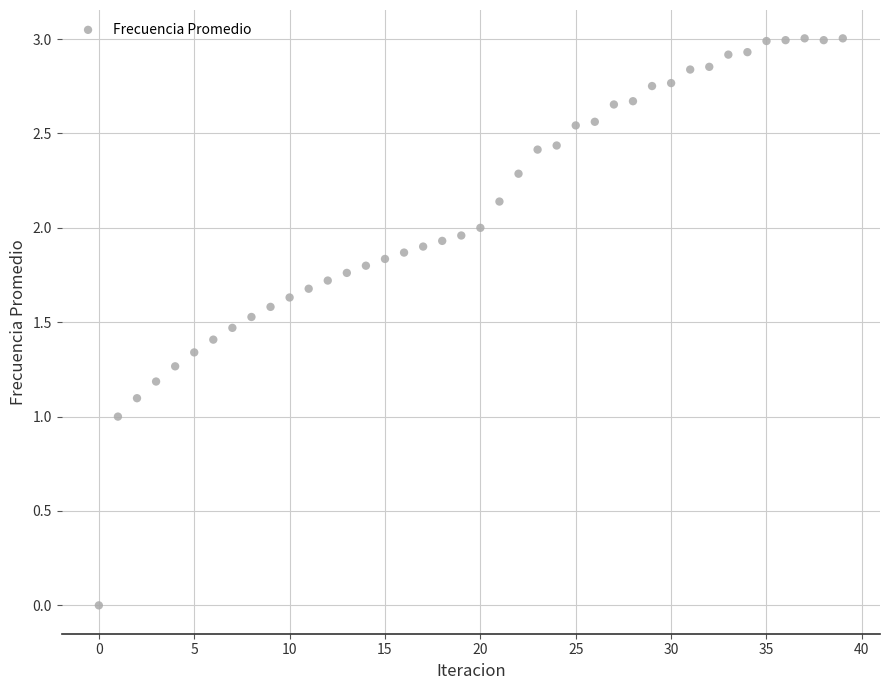

What is the range of Y values (max minus min)?

3.0